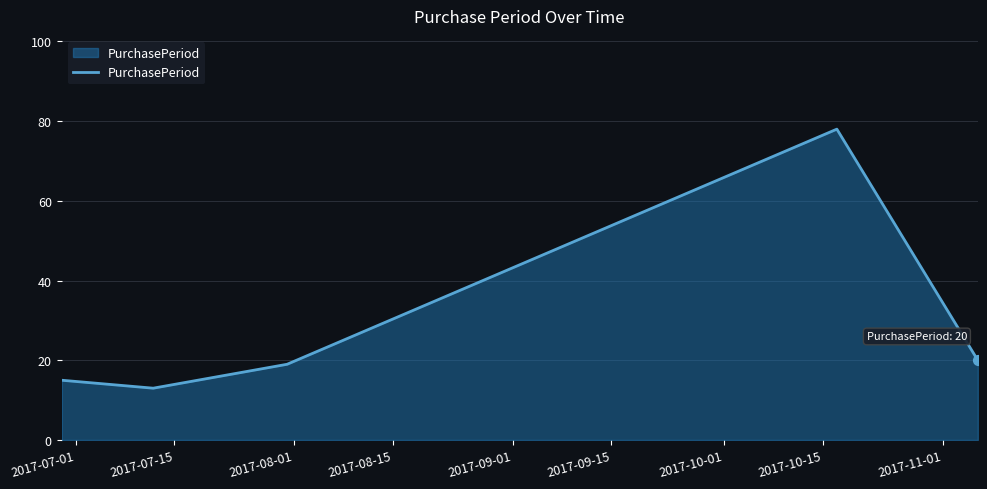

What is the difference between the second highest and second lowest values?

5